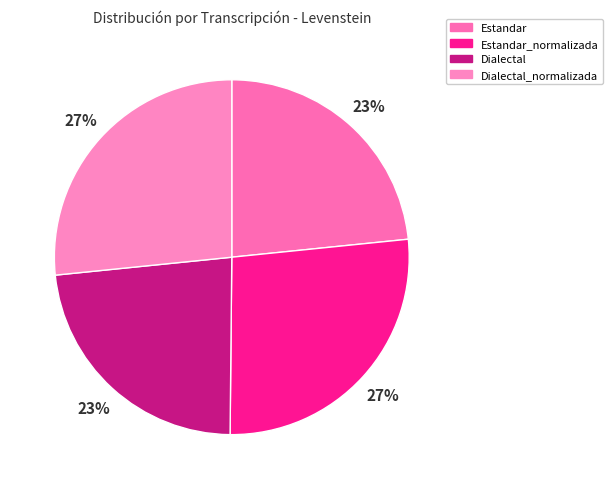

How many slices are in this pie chart?

4